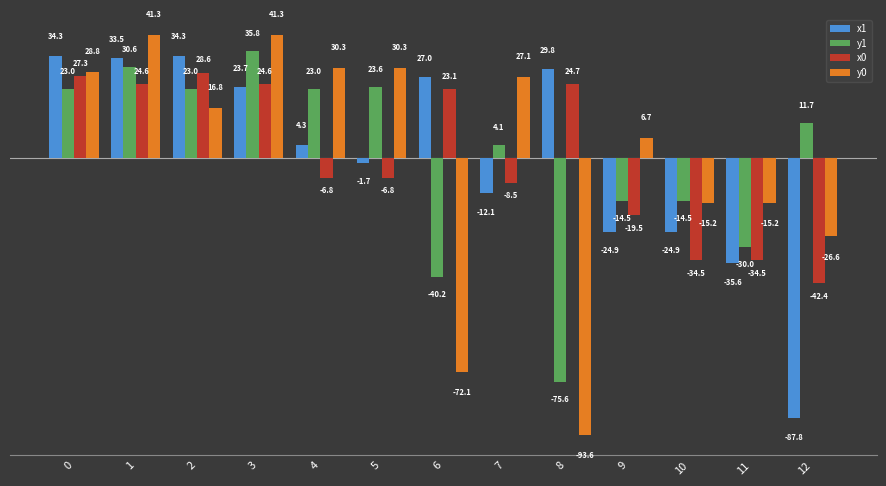

Is the value of y1 at 0 greater than the value of x1 at 1?

No